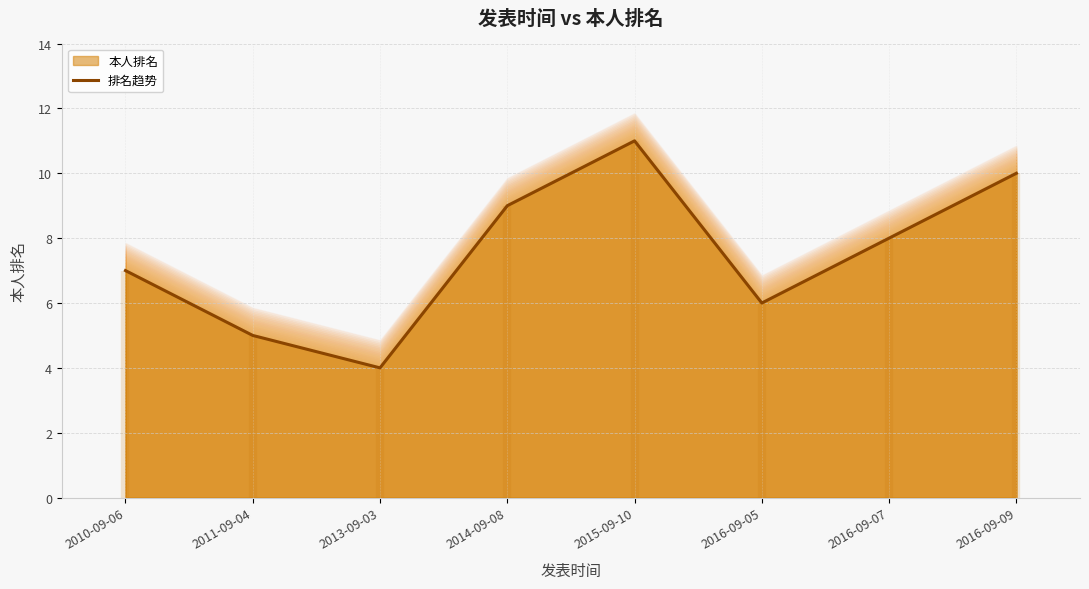

How many values are below 8?

4